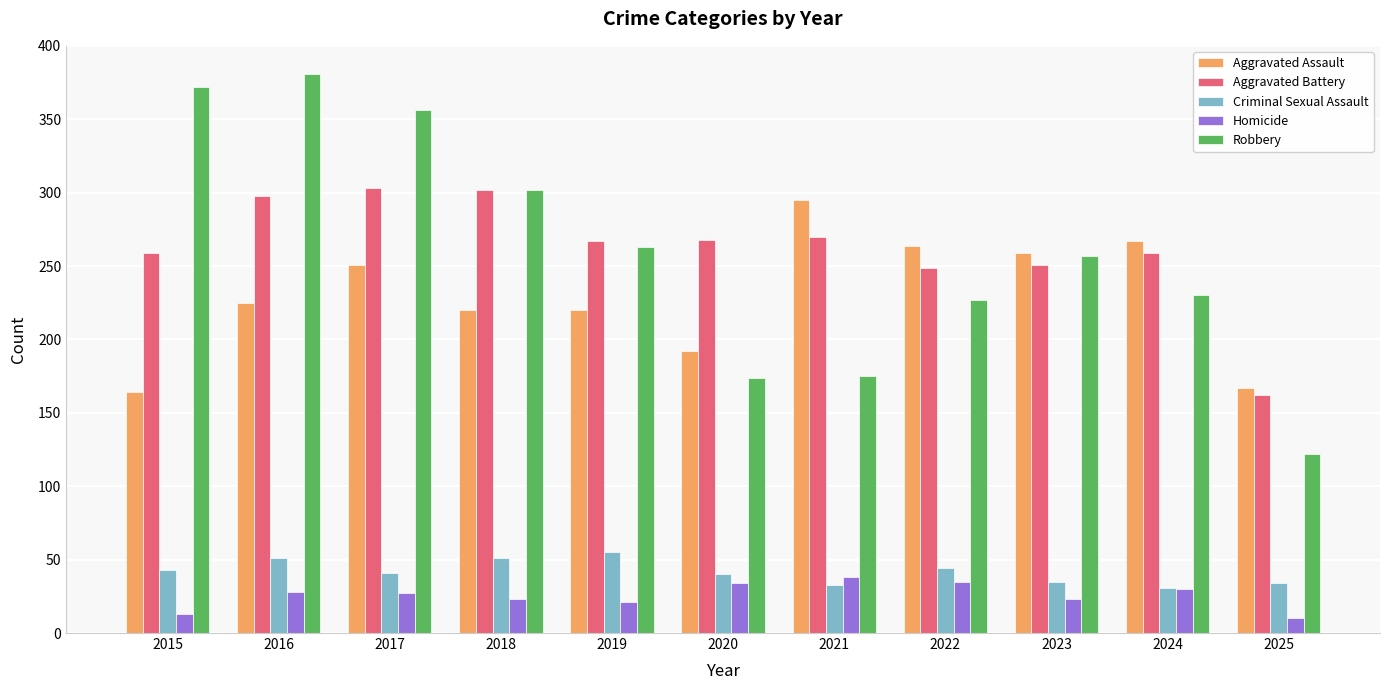

How many categories are shown in the chart?

11